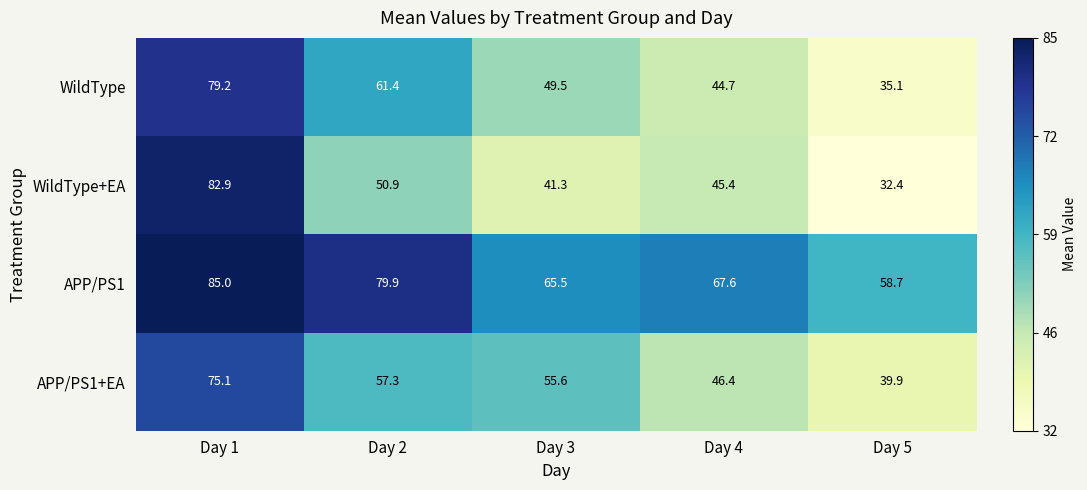

What is the total value across all series at Day 2?

249.5